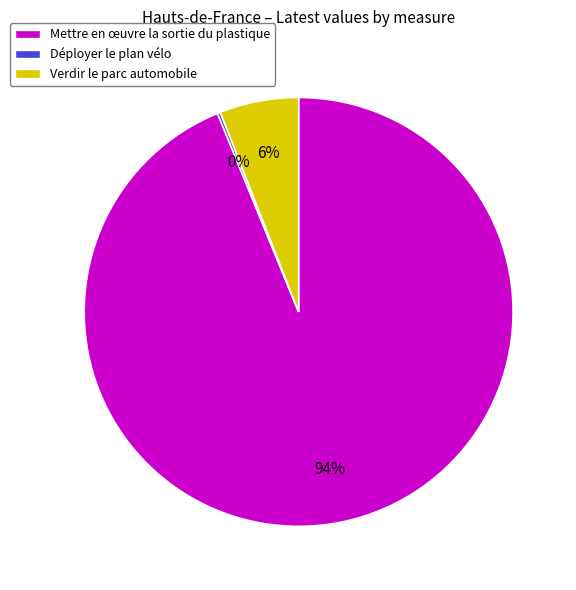

Which slice represents more than half of the pie?

Mettre en œuvre la sortie du plastique